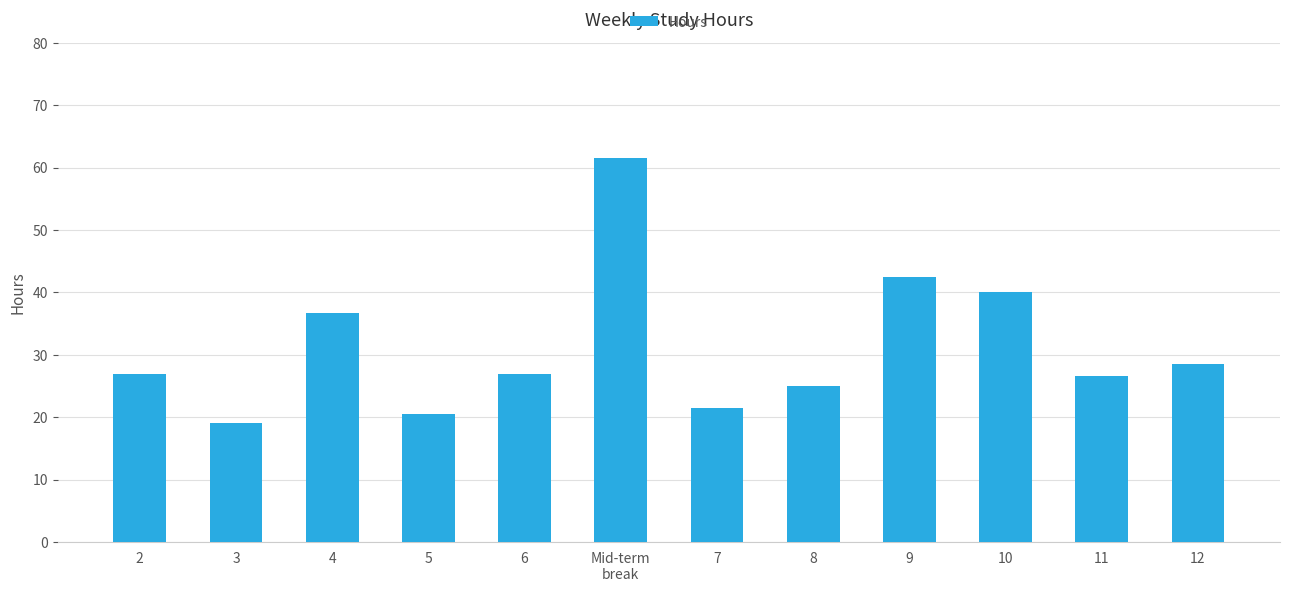

The chart shows a value of 61.5 at Mid-term
break. True or false?

True